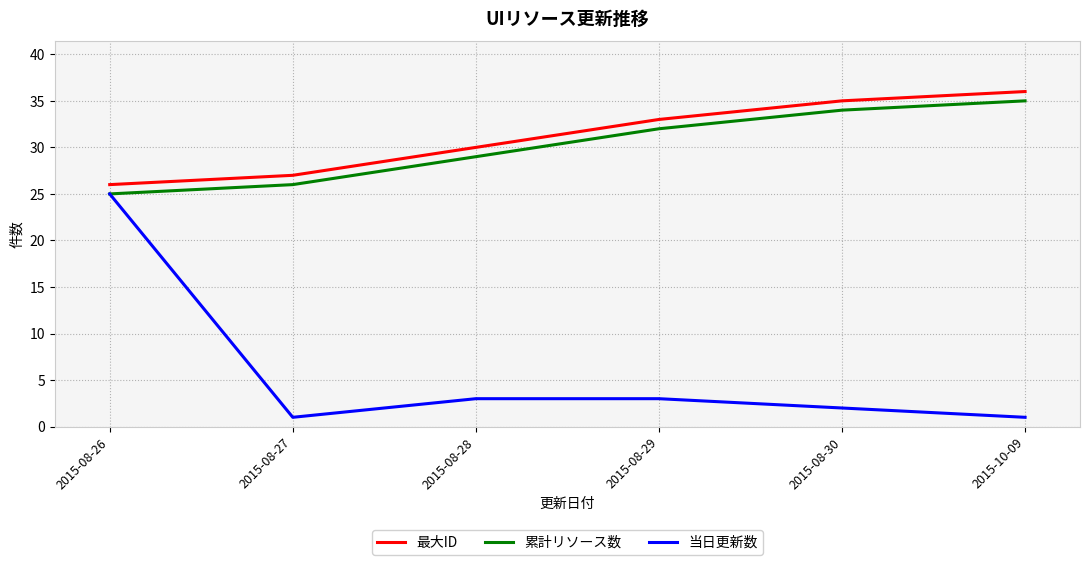

Which category has the highest value in the 当日更新数 series?

2015-08-26